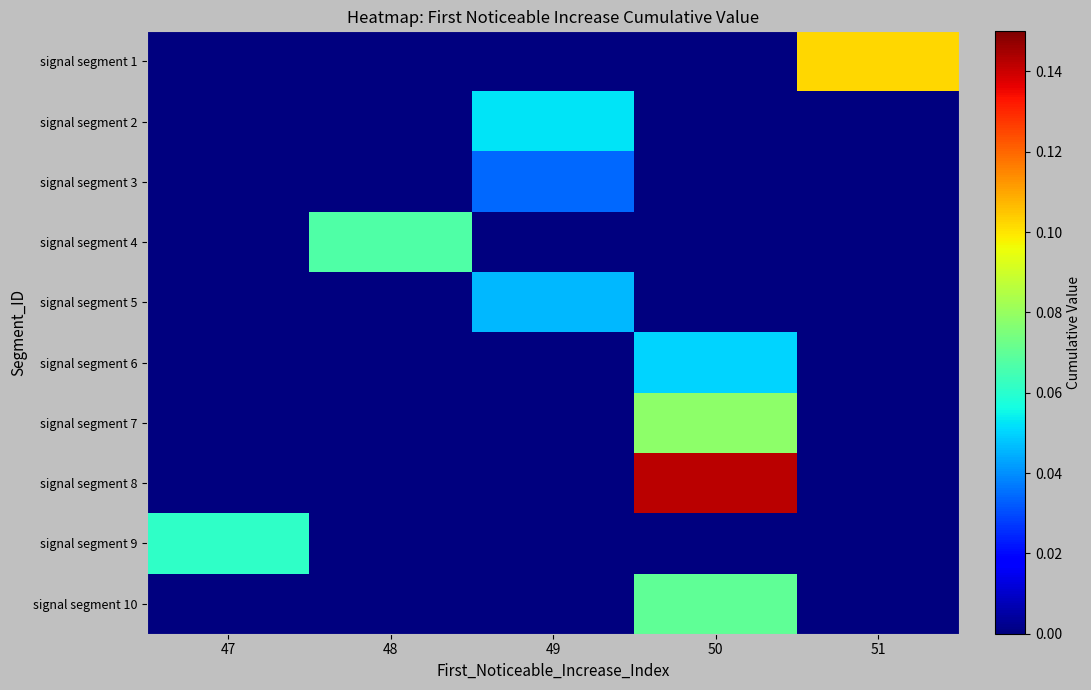

At which category is the sum across all series the highest?

50